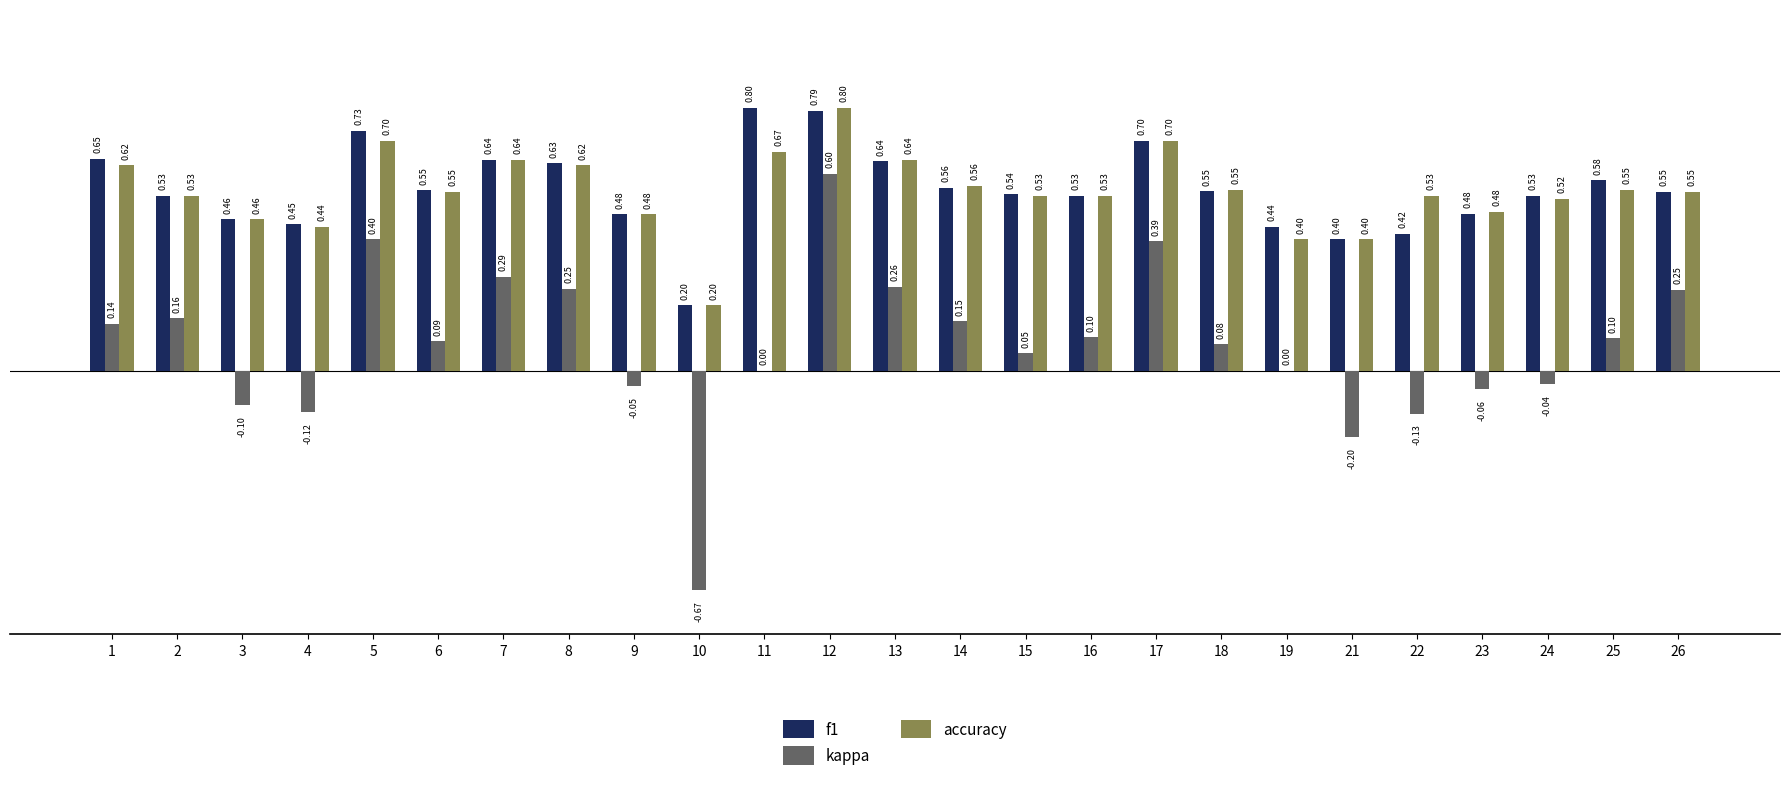

How many groups of bars are there?

25